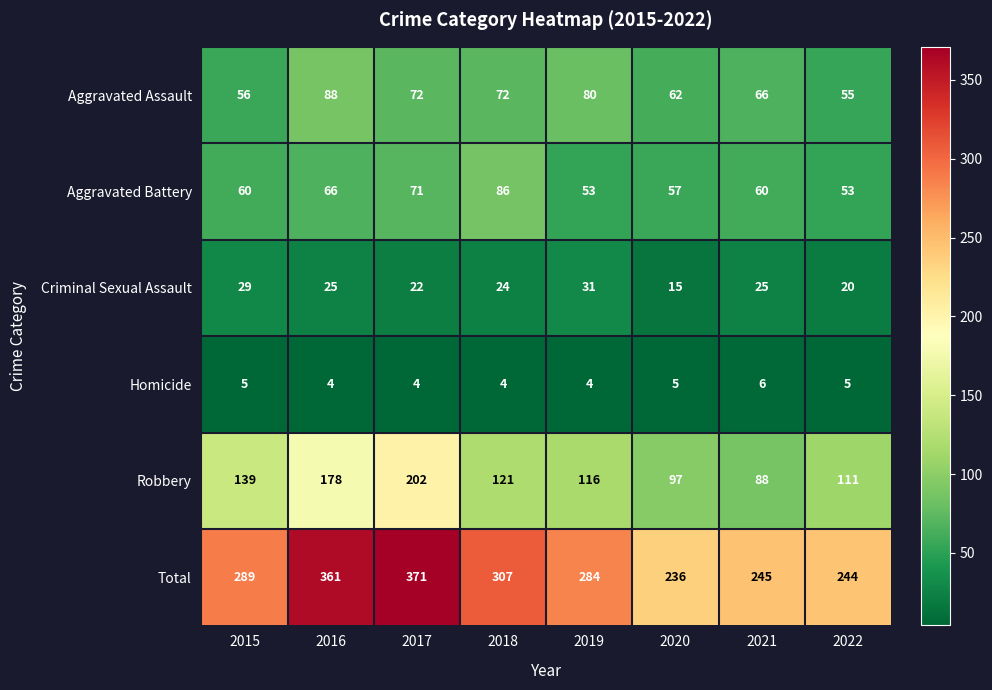

At how many categories does at least one series exceed 270?

5